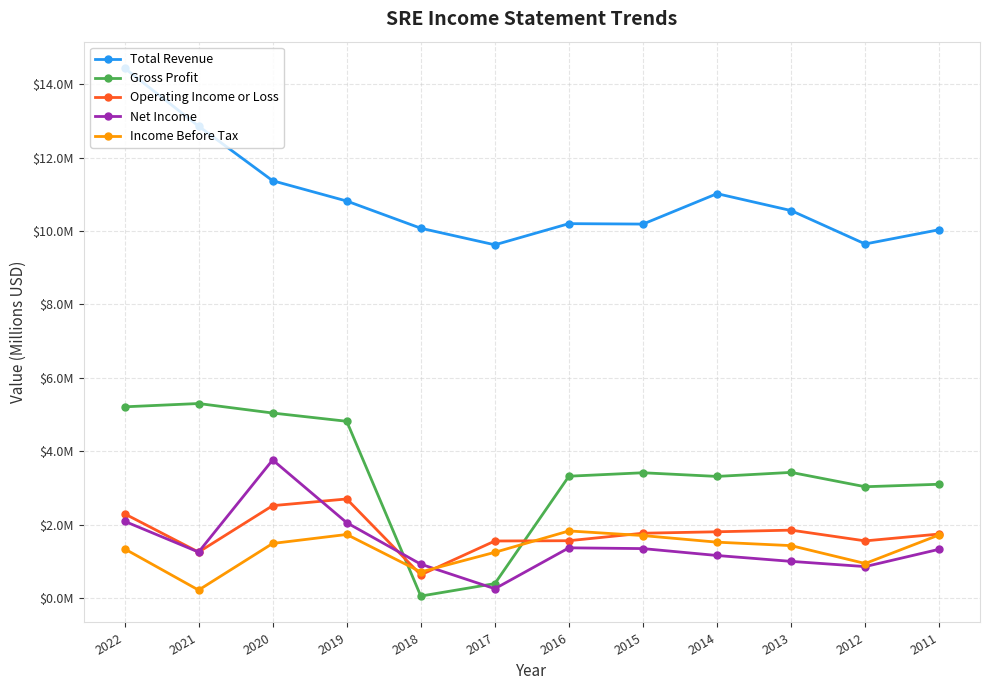

Rank the categories by Operating Income or Loss value from lowest to highest.

2018, 2021, 2017, 2012, 2016, 2011, 2015, 2014, 2013, 2022, 2020, 2019